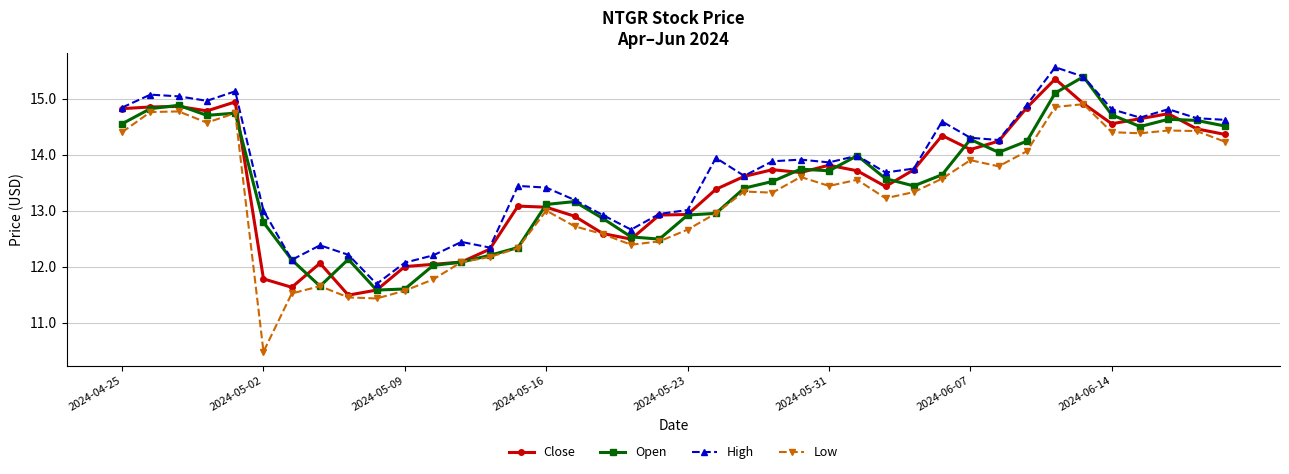

Which series has the largest range (max minus min)?

Low